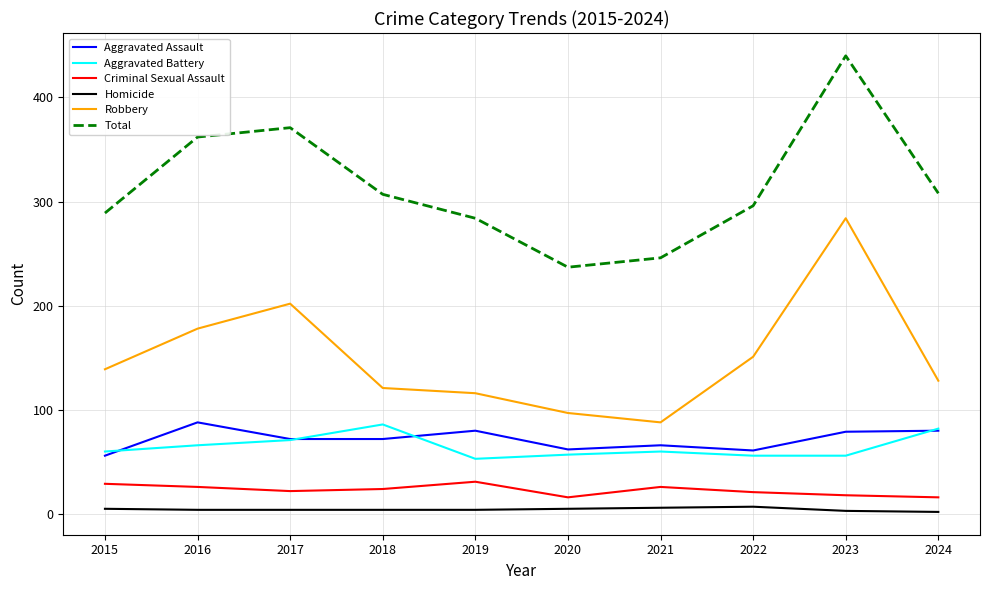

True or false: Aggravated Battery and Homicide cross at least once.

False